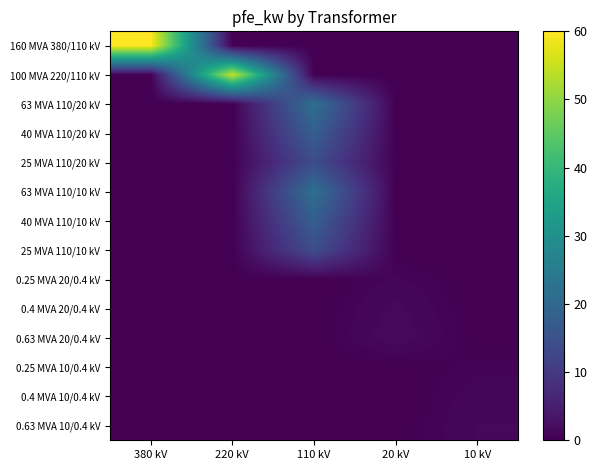

Count the number of categories in the chart.

5